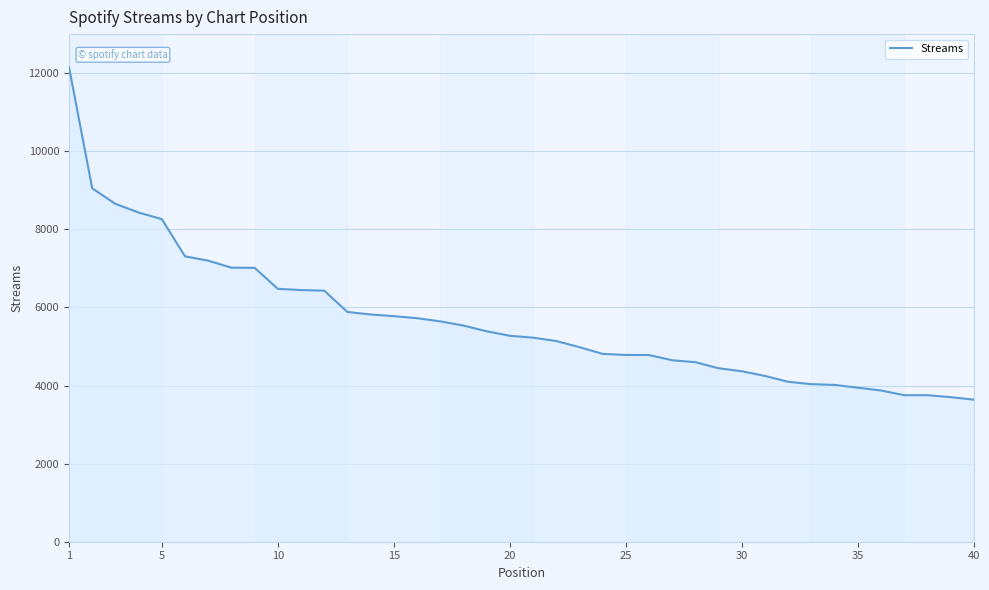

What is the greatest value displayed?

12151